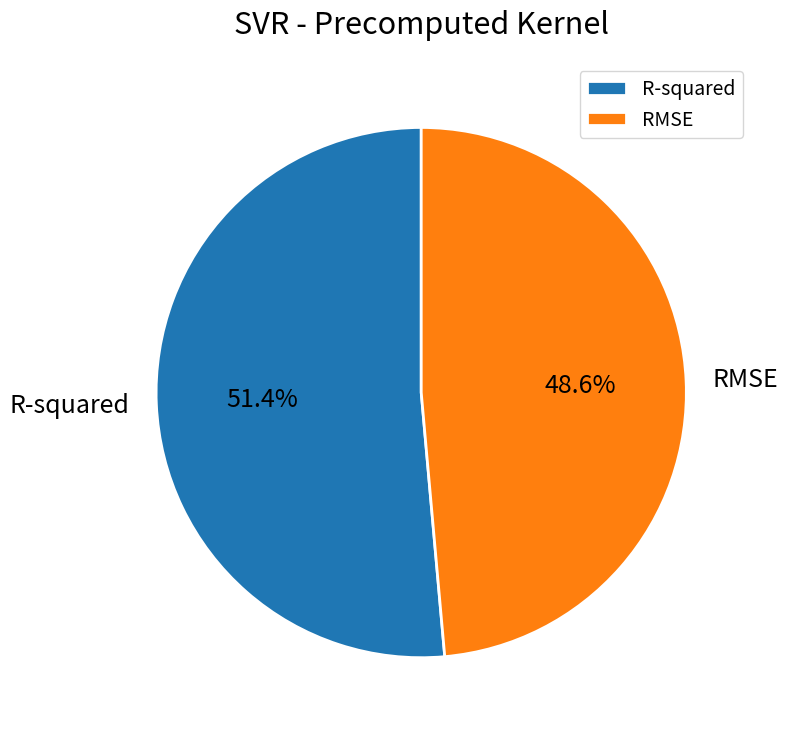

To the nearest percent, what percentage of the pie is R-squared?

51%